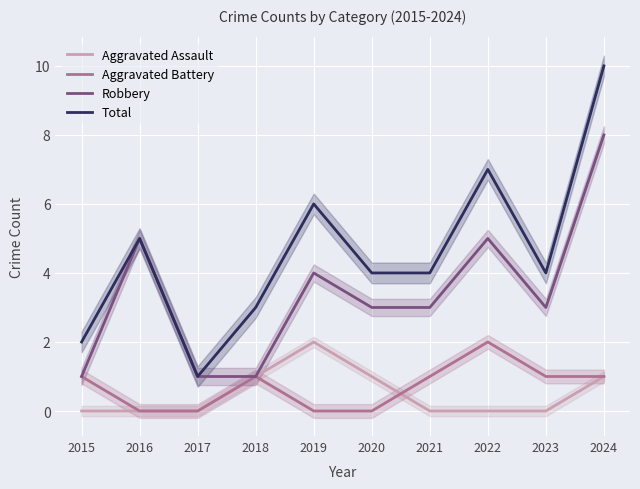

Does the chart display data point markers on the line(s)?

No